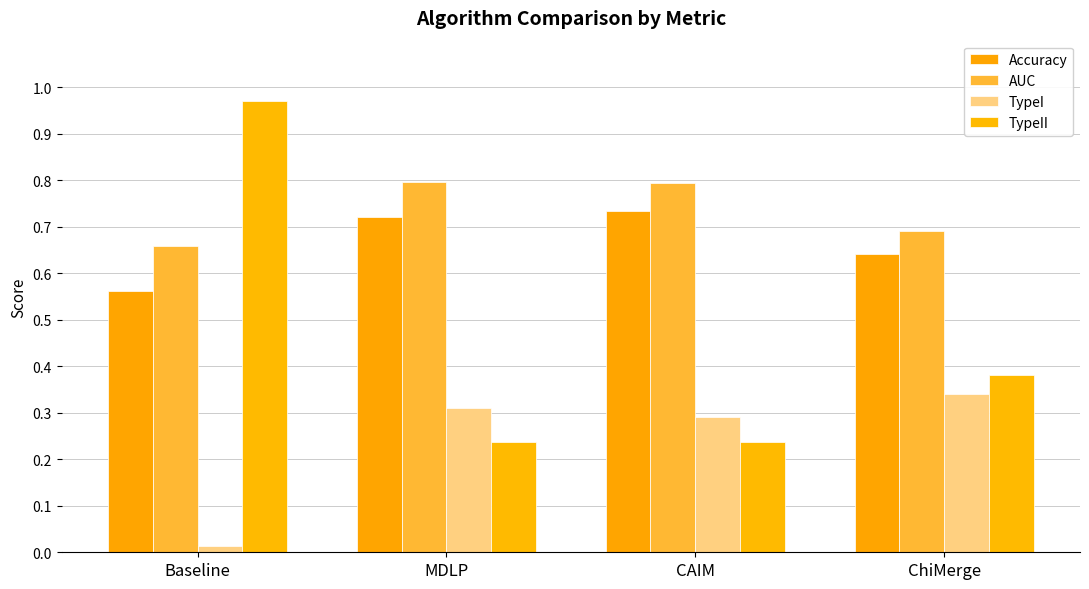

What is the sum of the TypeI values at CAIM and ChiMerge?

0.6